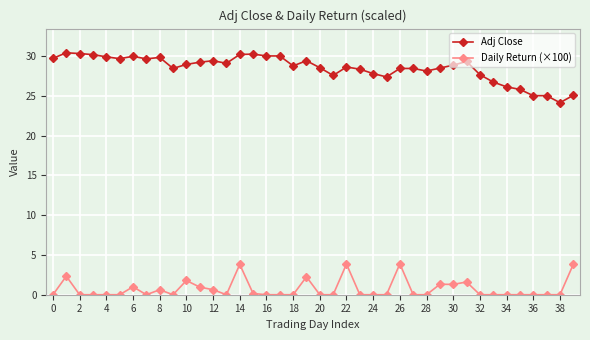

What is the difference between the maximum and minimum values in the Adj Close series?

6.3